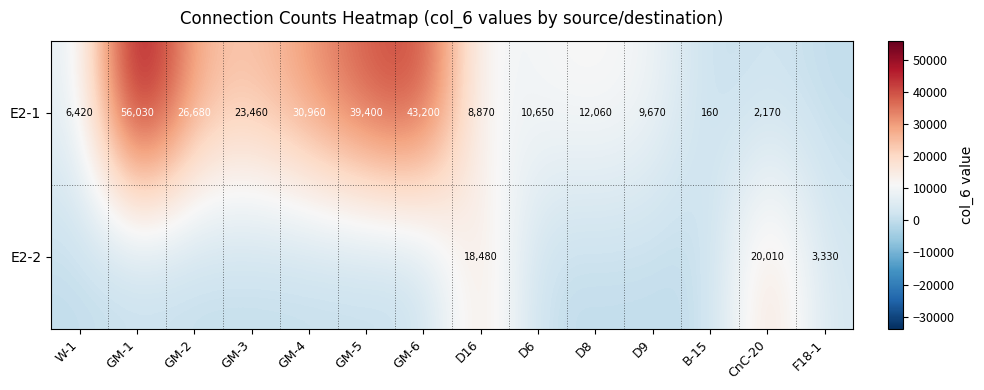

The value of E2-1 at D9 is 9670. True or false?

True